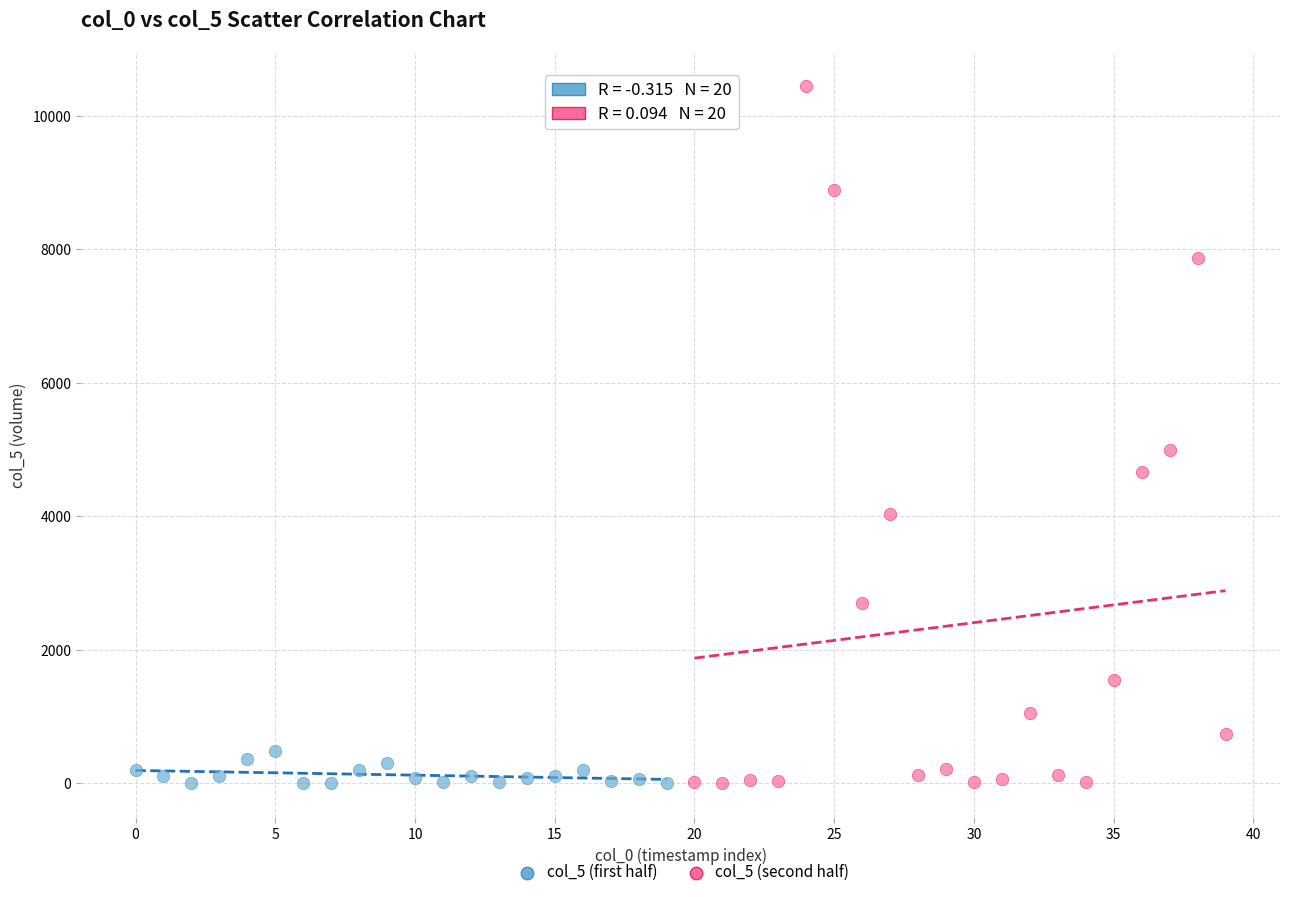

Which series contains the highest Y value?

col_5 (second half)